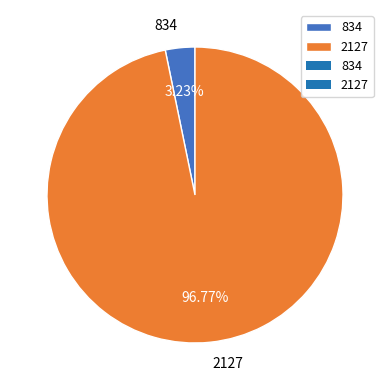

What percentage is the 2127 slice, to the nearest percent?

97%